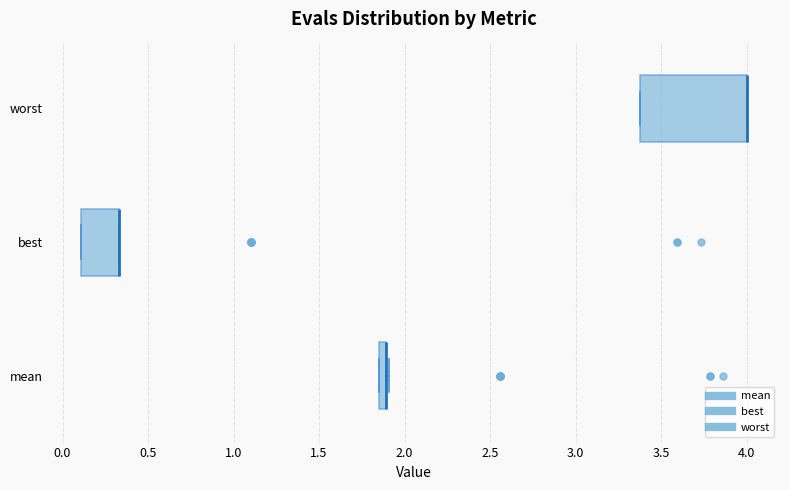

Where is the left edge of the box for mean on the x-axis? The values are not printed on the chart, so give them approximately, as read against the axis.

1.85